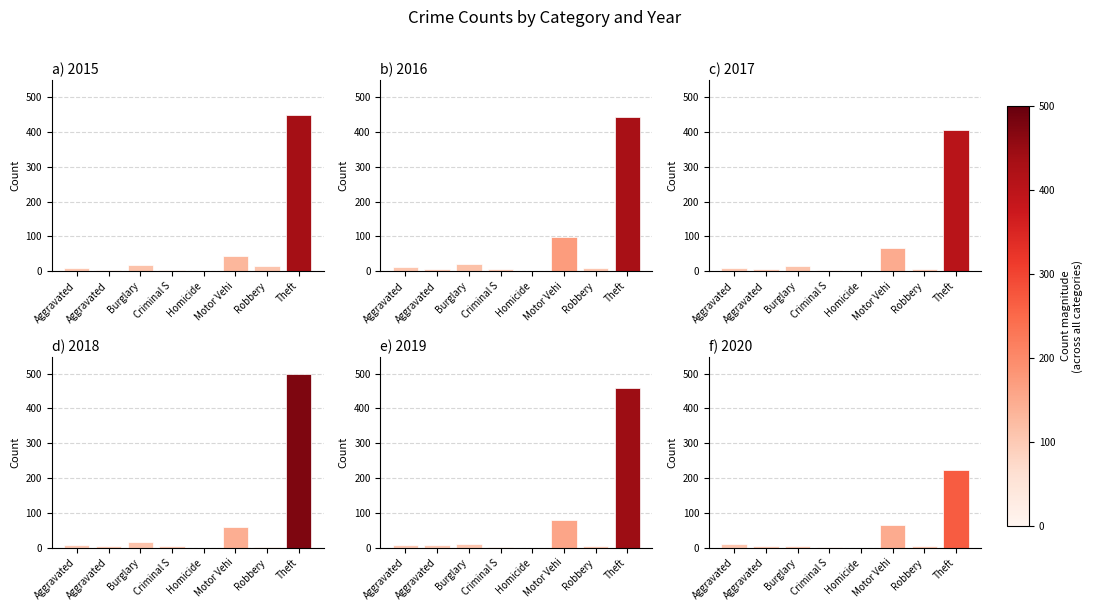

What value does the 2019 series have at Theft?

459